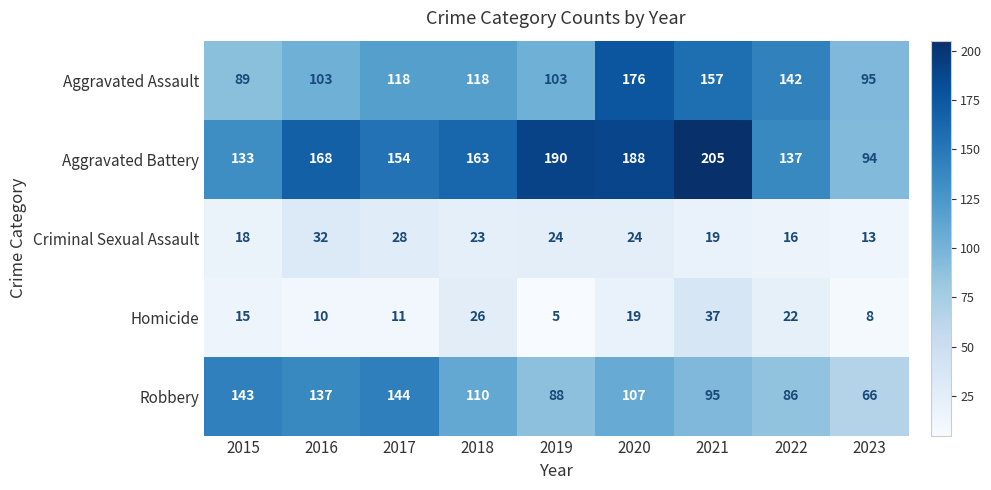

Where is Aggravated Assault nearest to the value 132?

2022